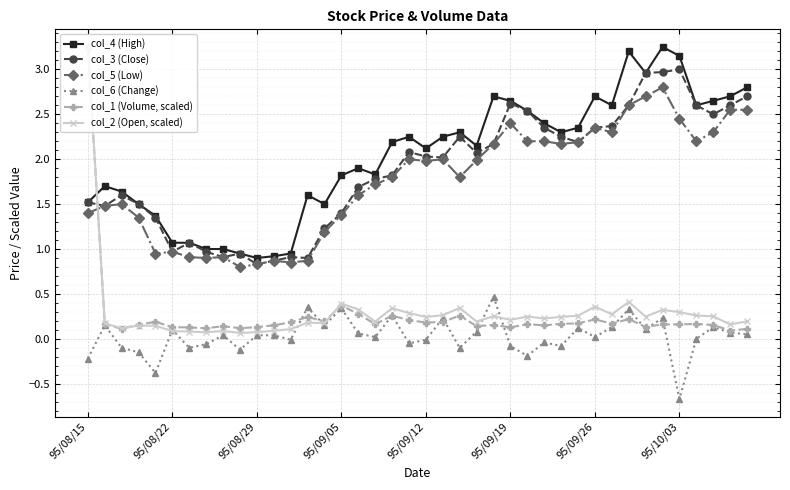

True or false: col_5 (Low) has more than 1 points higher than both neighbors.

True